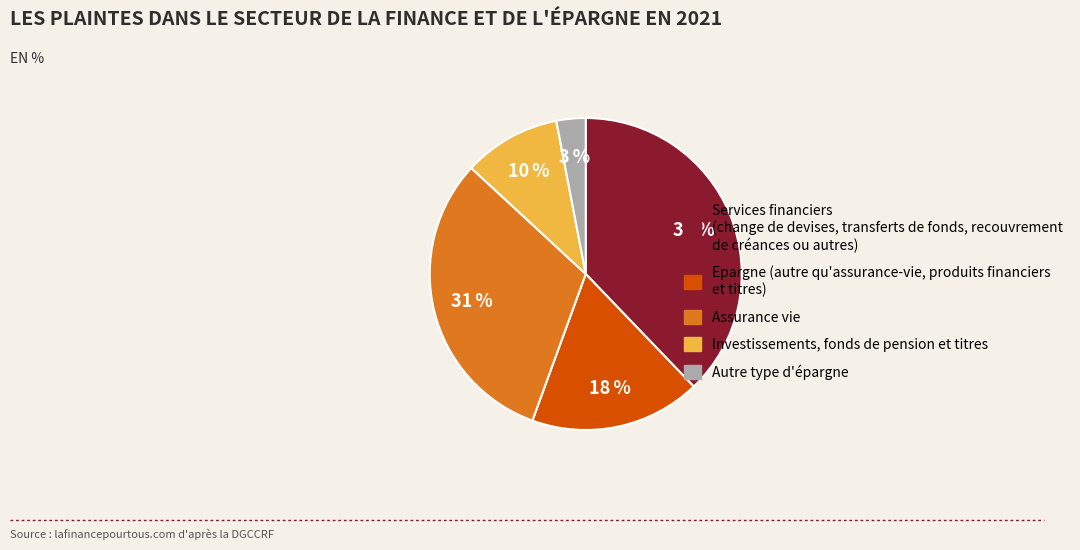

True or false: Epargne (autre qu'assurance-vie, produits financiers et titres) accounts for 18% of the total.

True